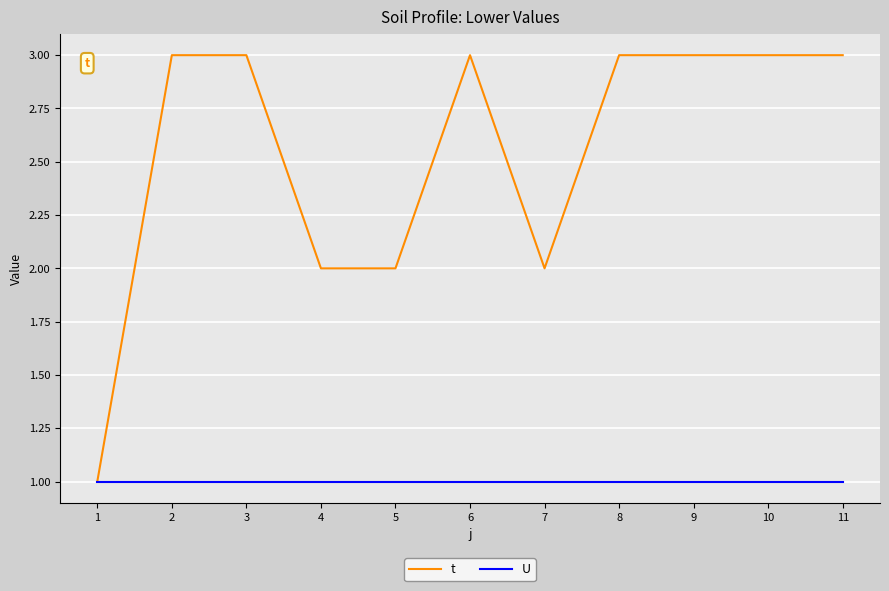

How many lines are shown in the chart?

2